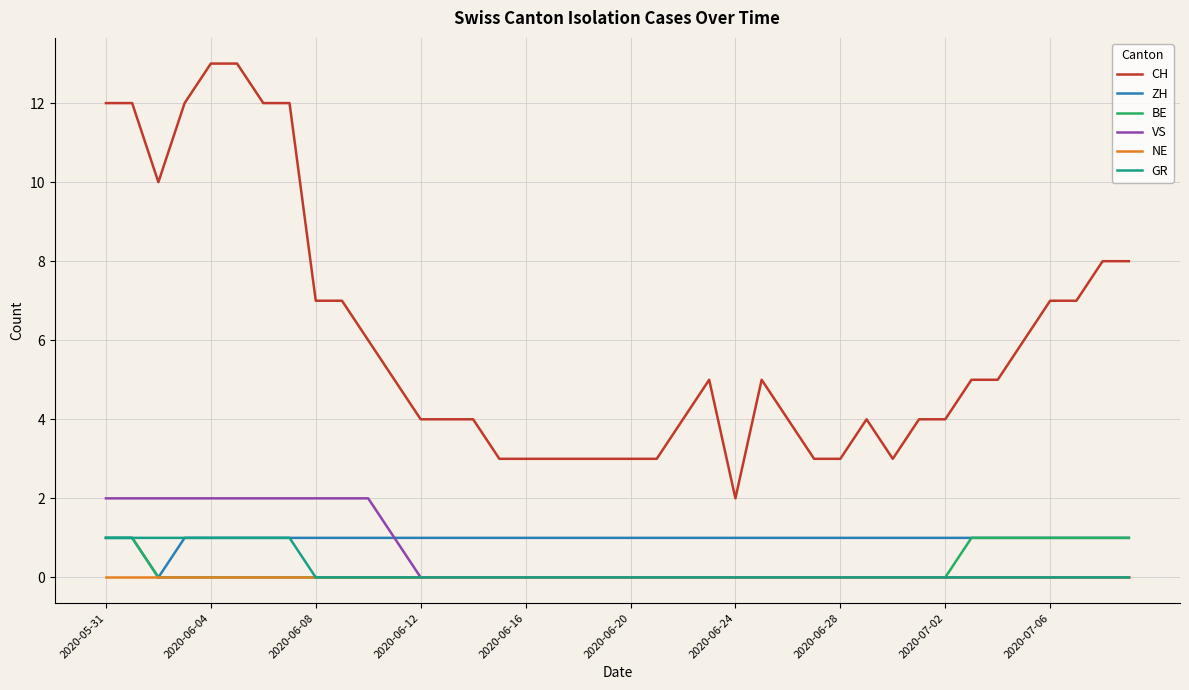

What is the maximum value shown in the chart?

13